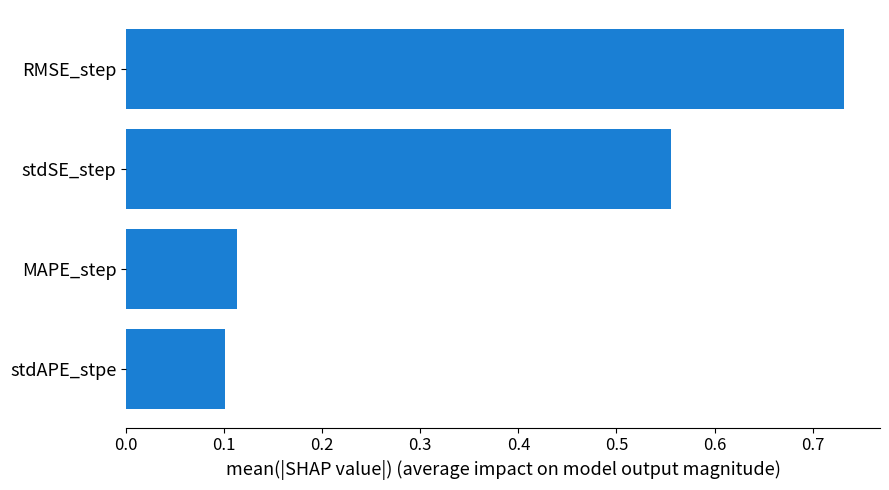

Which label corresponds to the smallest value in the chart?

stdAPE_stpe